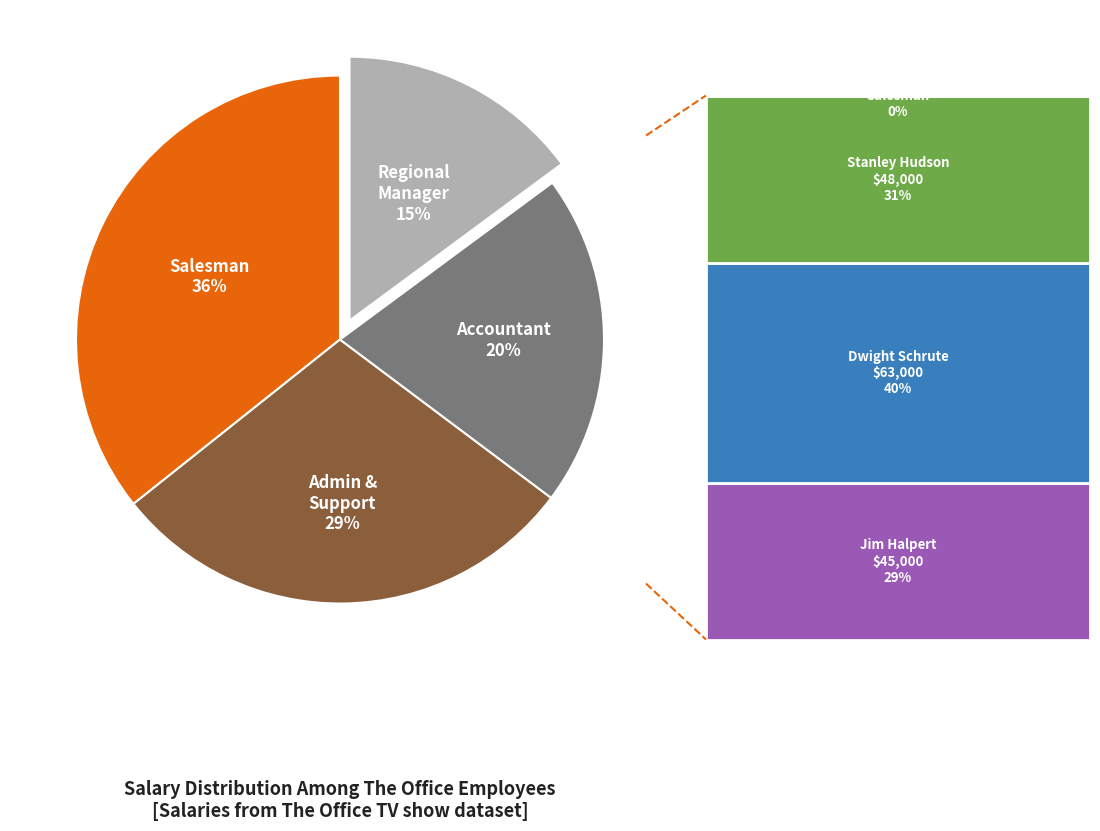

Is there a majority slice in this chart?

No